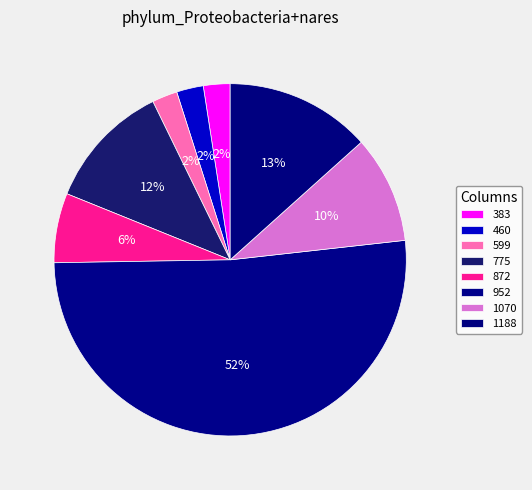

Count the number of slices in the pie.

8